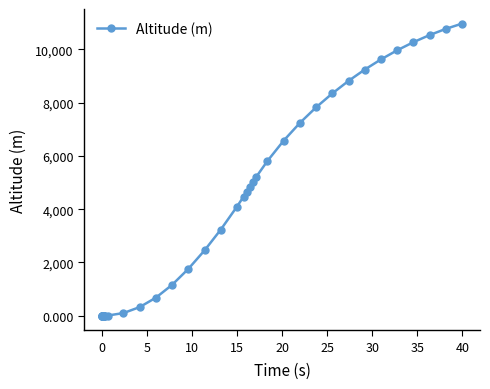

What is the minimum value shown in the chart?

-0.1